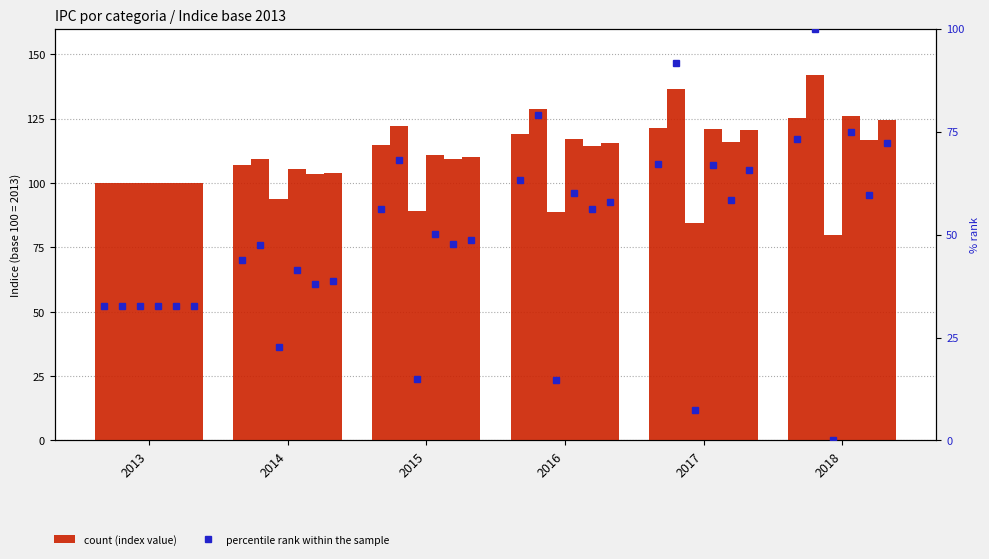

At how many categories does at least one series exceed 46?

6